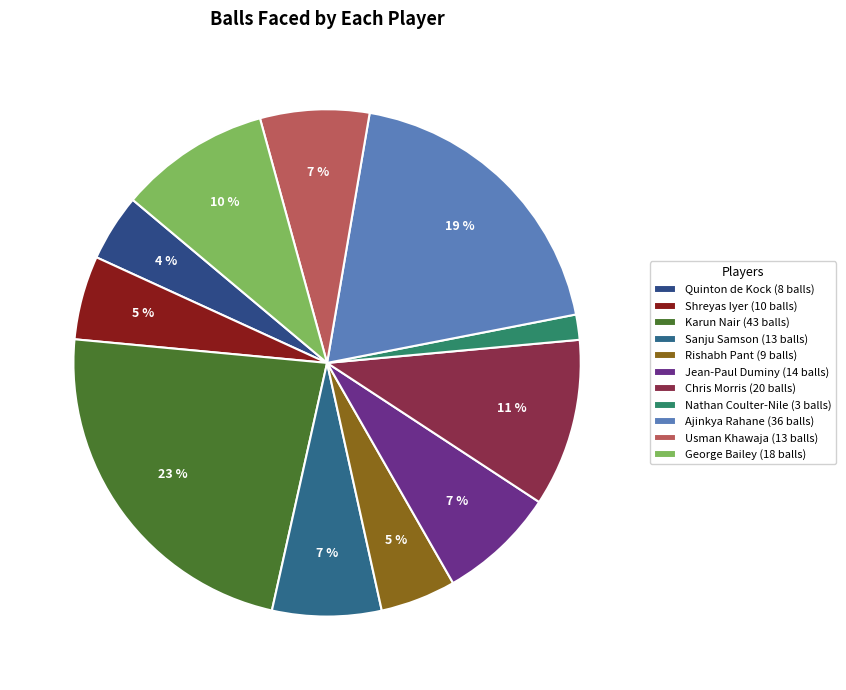

Do Sanju Samson and George Bailey together represent more than half of the pie?

No